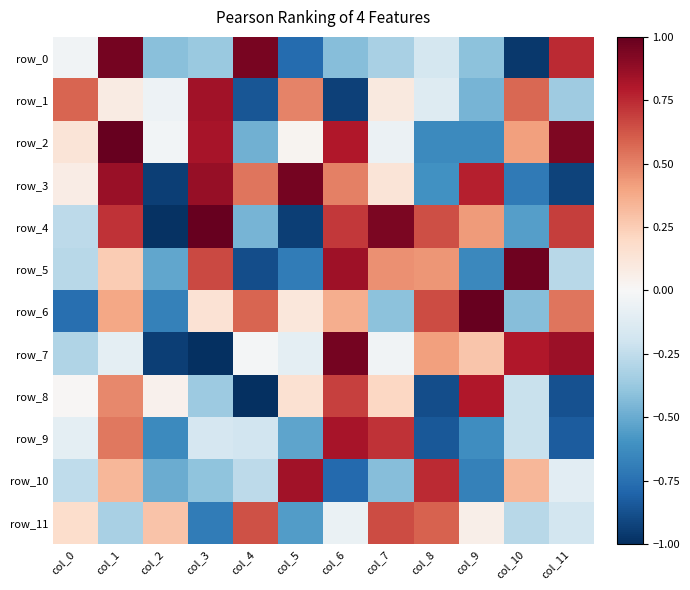

Between col_1 and col_3, which series saw the biggest shift?

row_0